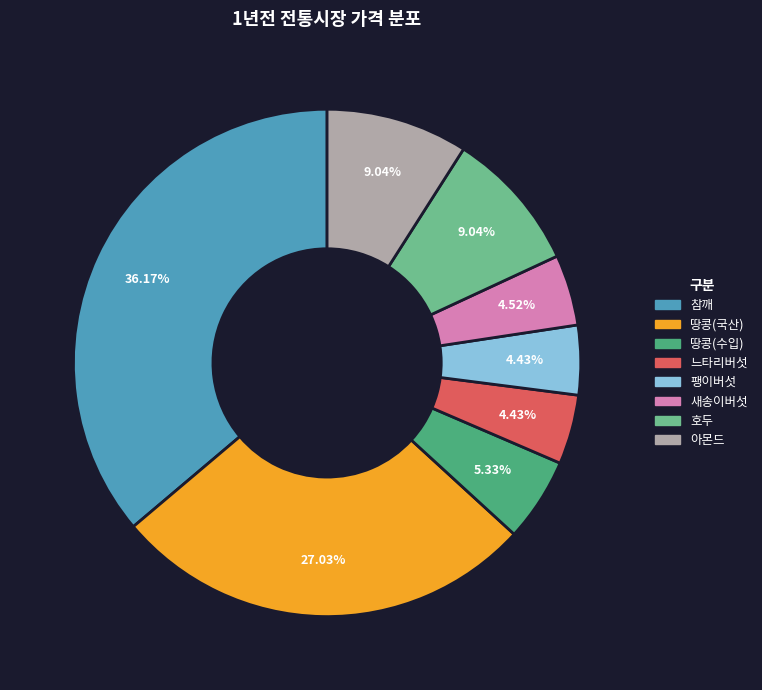

Is it true that 참깨 is 49% of the pie?

False